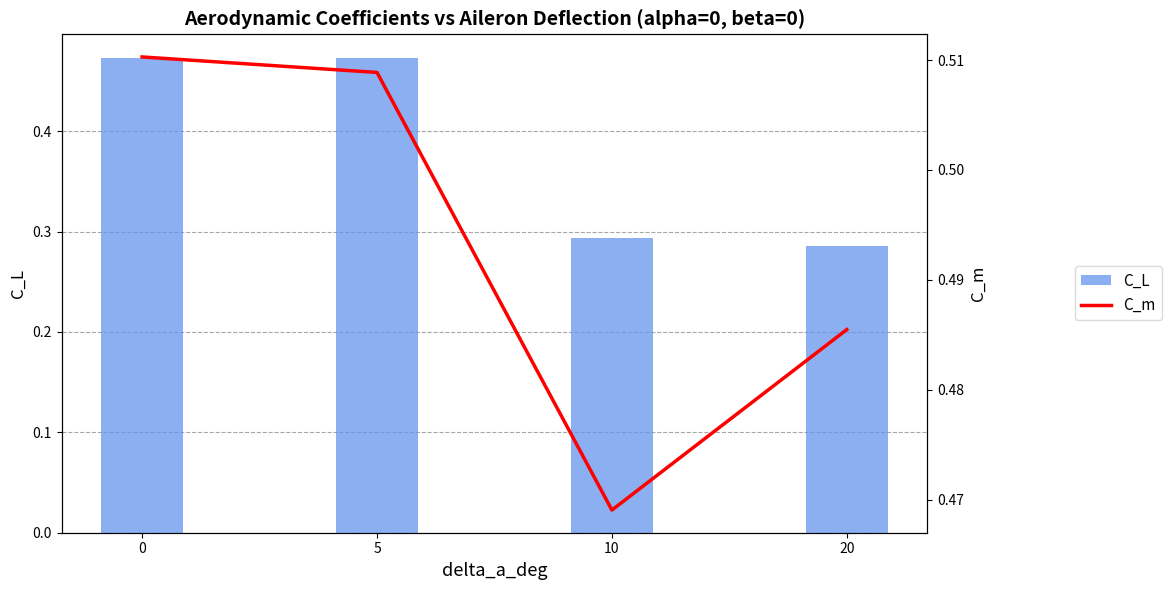

What is the sum of all C_m values?

2.0